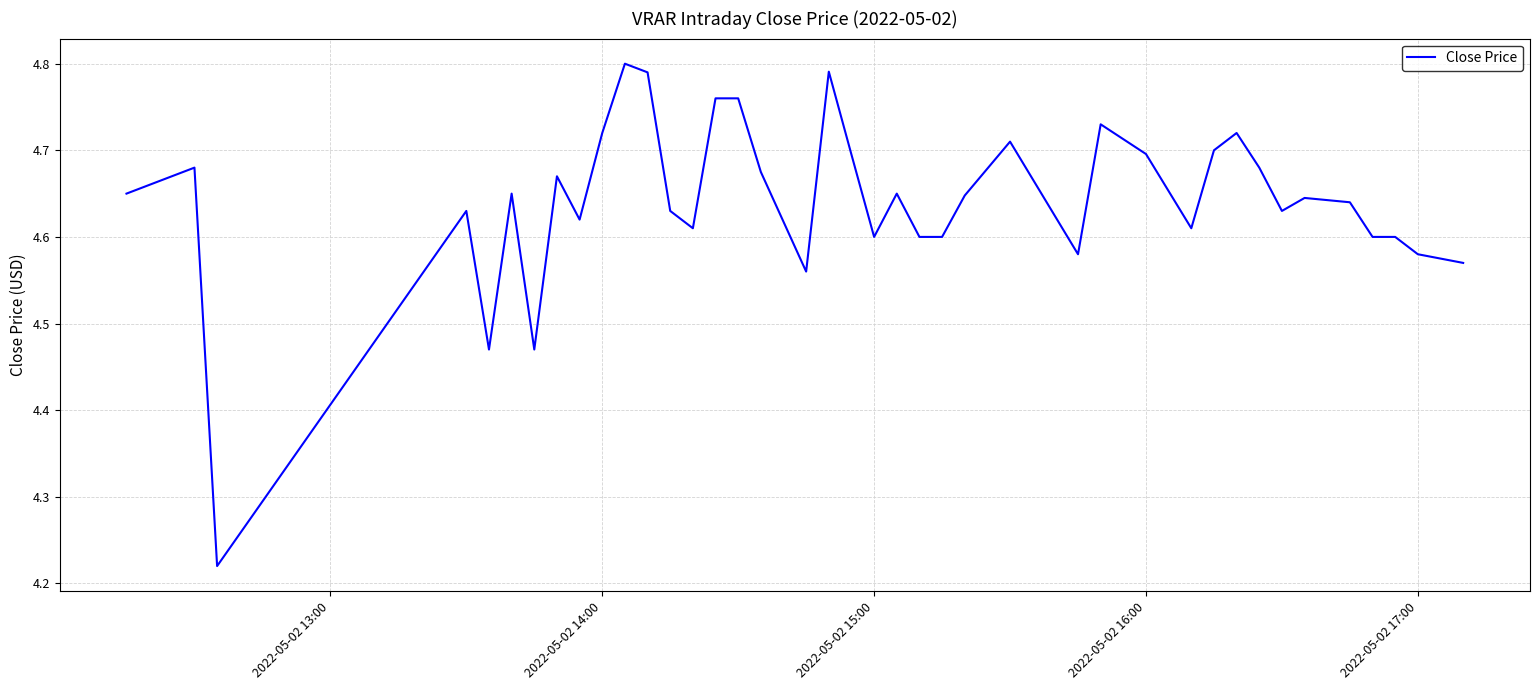

What is the difference between the maximum and minimum values?

0.6